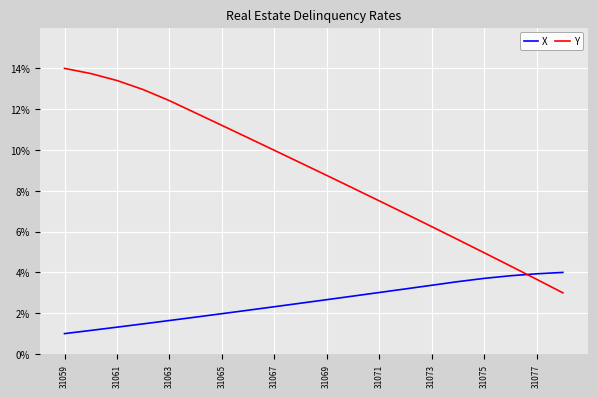

After their last crossing, which series has the higher values: X or Y?

X